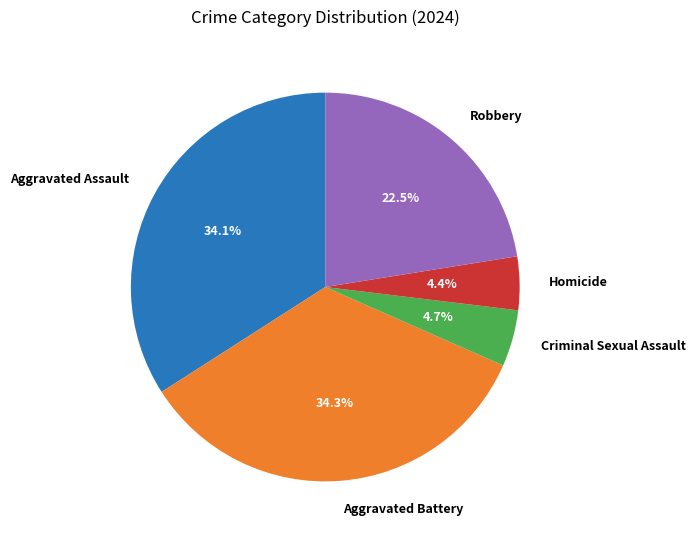

Approximately how many times larger is the value at Aggravated Assault compared to Aggravated Battery?

1.0